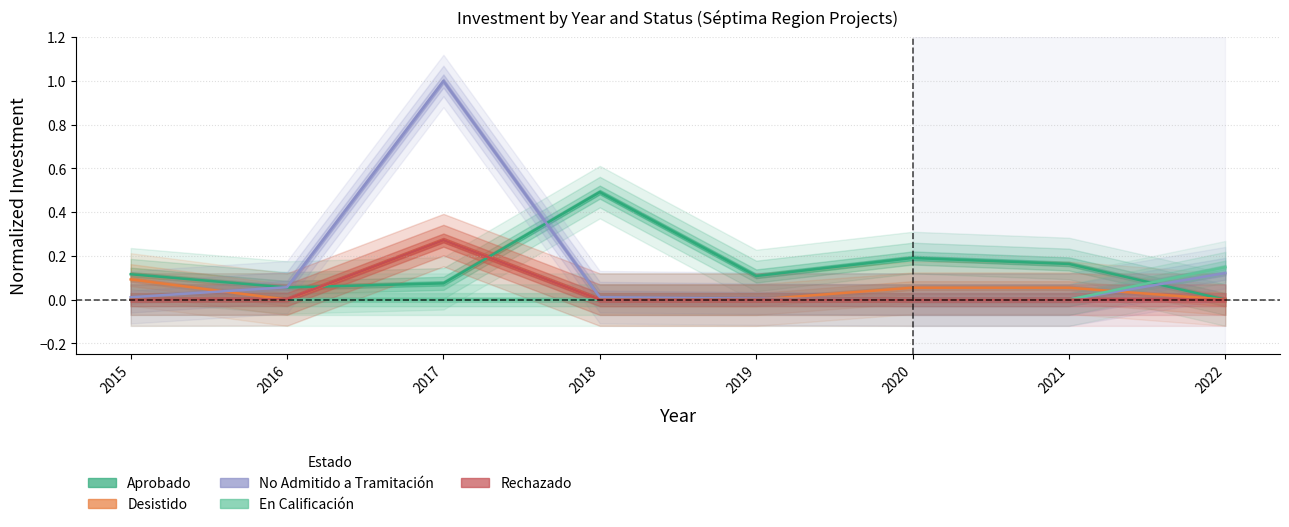

Which series has the largest total across all categories?

No Admitido a Tramitación